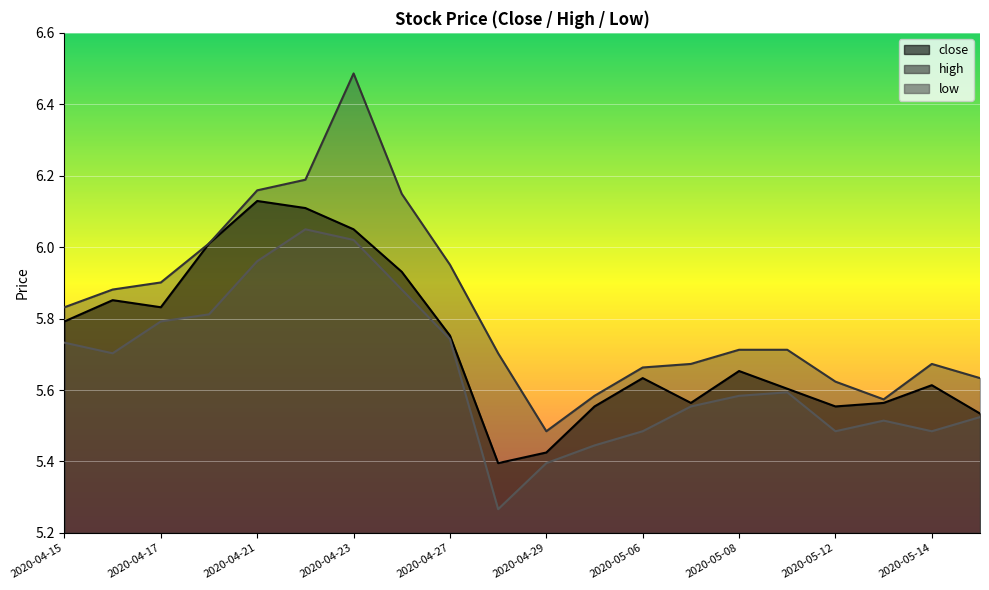

Count the number of data series in this chart.

3